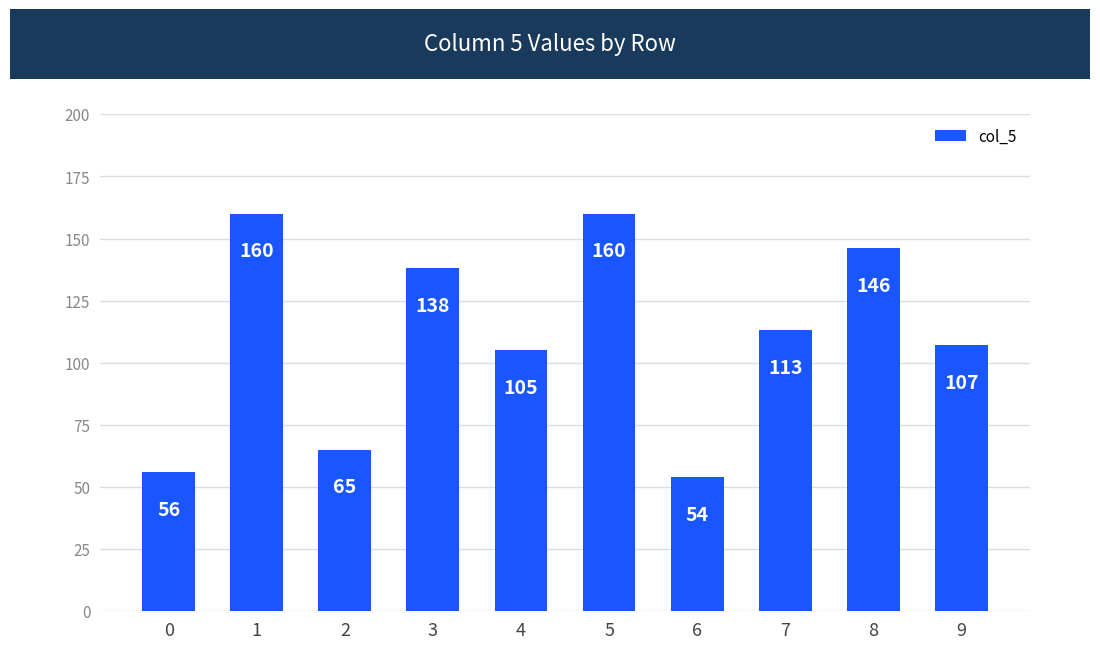

Reading left to right, extract all data points from this chart.

56	160	65	138	105	160	54	113	146	107